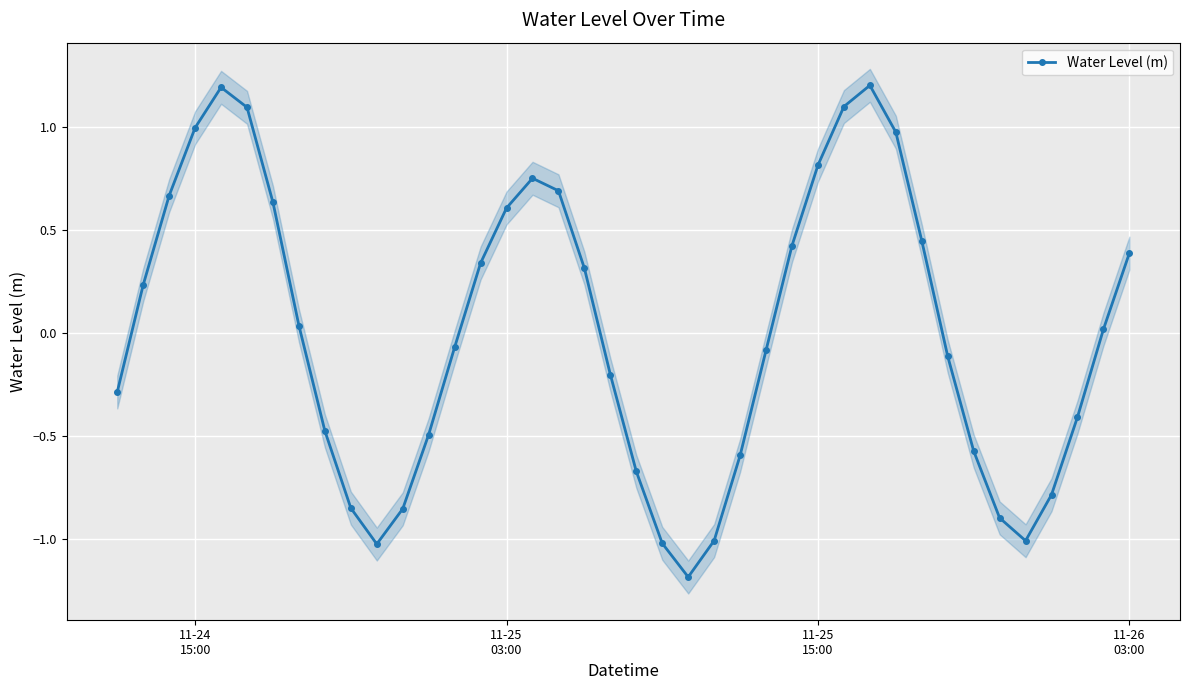

Reading left to right, transcribe all the data shown in this chart.

-0.3	0.2	0.7	1.0	1.2	1.1	0.6	0.0	-0.5	-0.9	-1.0	-0.9	-0.5	-0.1	0.3	0.6	0.8	0.7	0.3	-0.2	-0.7	-1.0	-1.2	-1.0	-0.6	-0.1	0.4	0.8	1.1	1.2	1.0	0.4	-0.1	-0.6	-0.9	-1.0	-0.8	-0.4	0.0	0.4